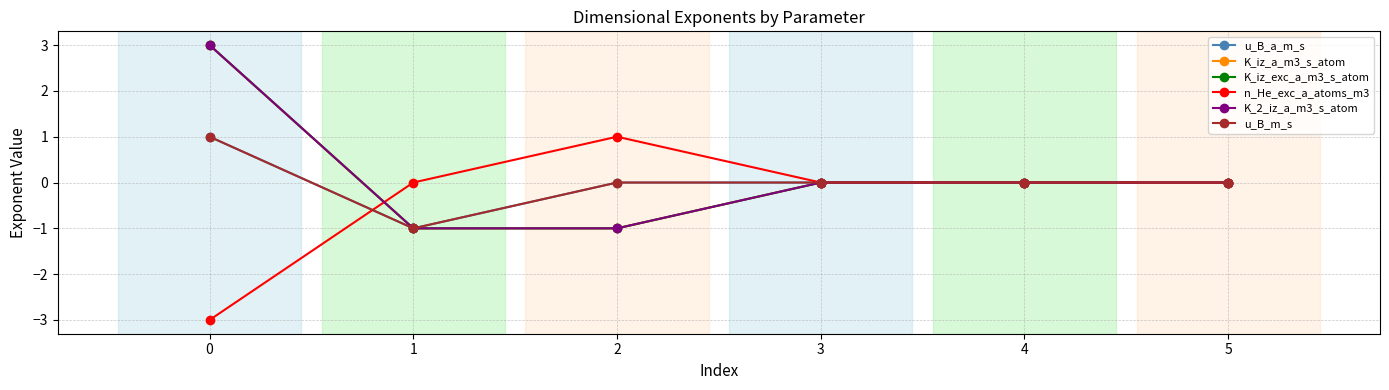

What is the highest value of the K_iz_exc_a_m3_s_atom series?

3